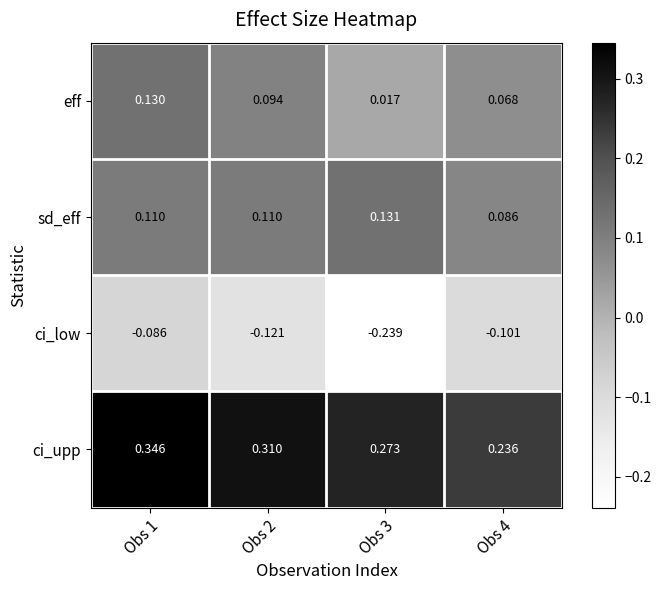

Which series has the largest total across all categories?

ci_upp